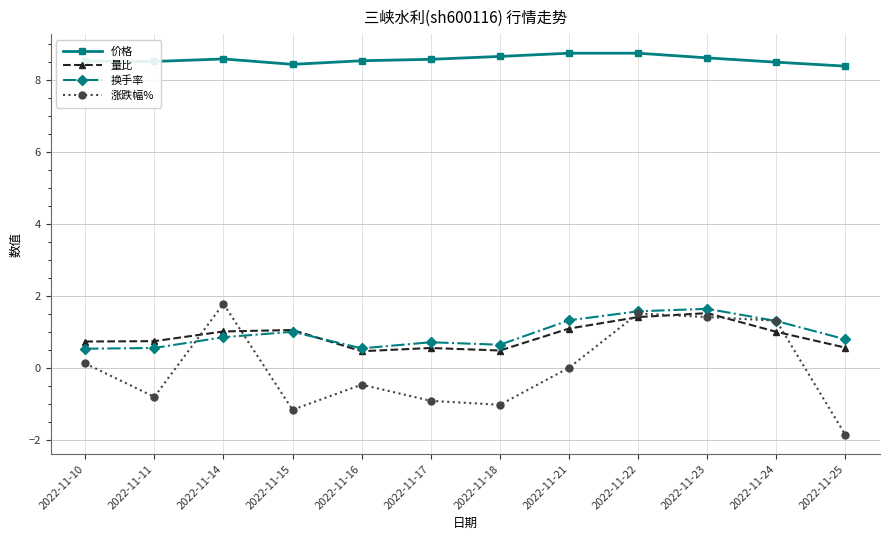

Is the value of 涨跌幅% at 2022-11-23 greater than the value of 价格 at 2022-11-16?

No